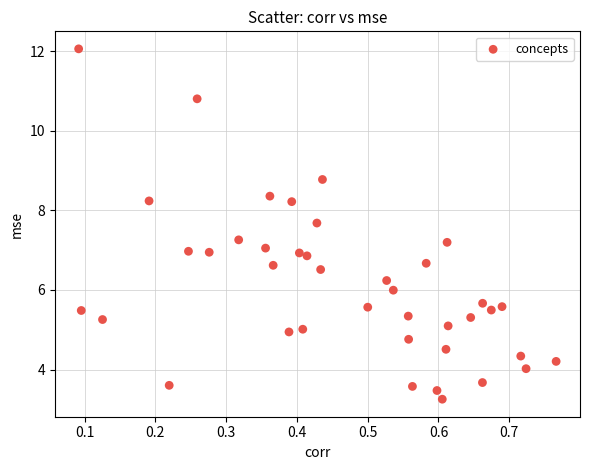

What is the range of X values (max minus min)?

0.7